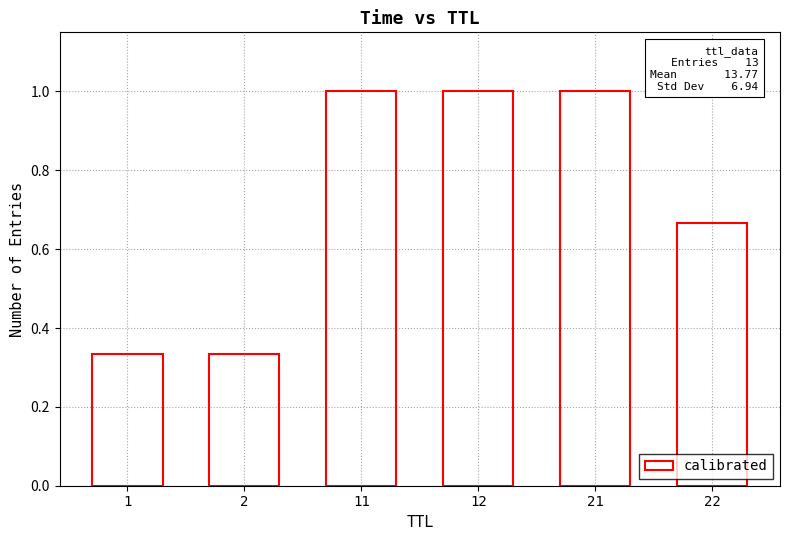

What value does the data have at 21?

1.0